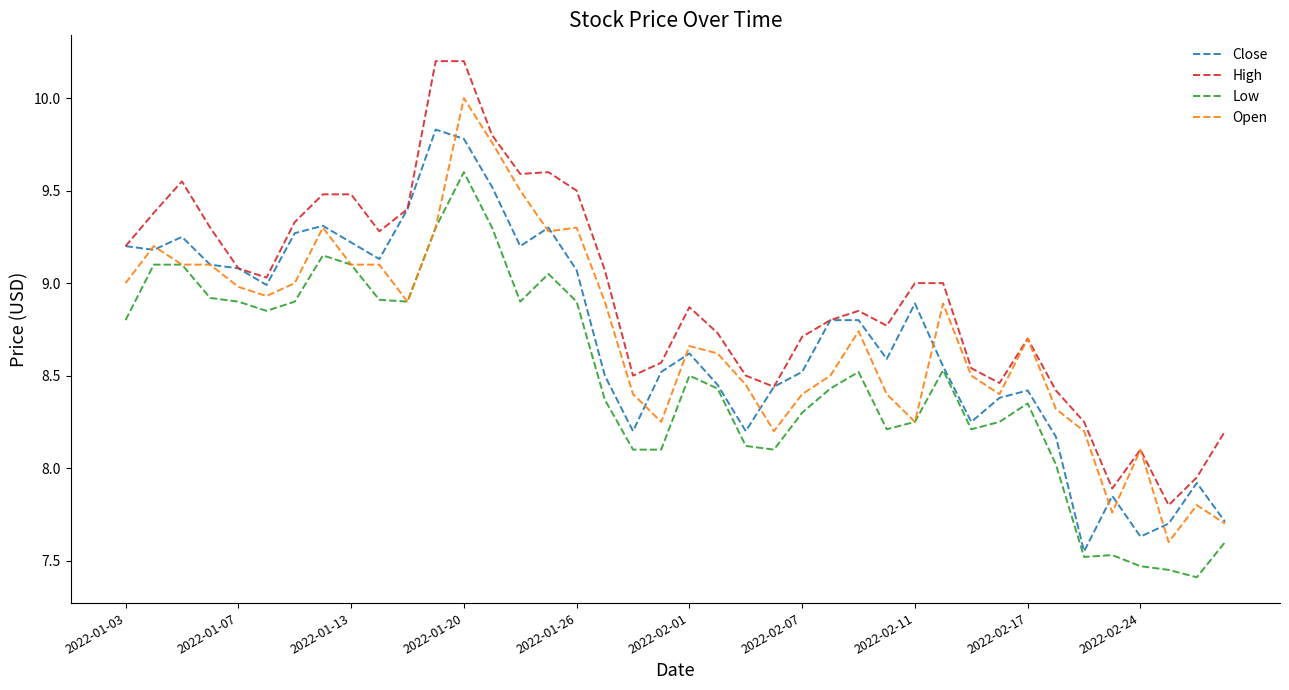

How many categories are shown in the chart?

40